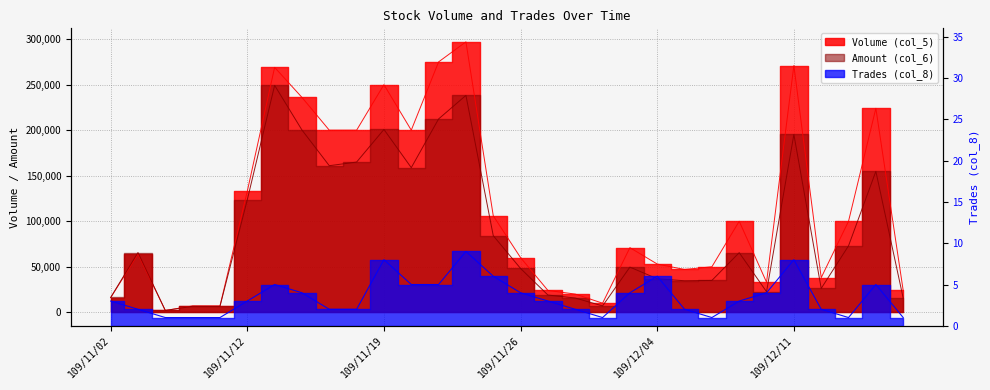

What is the maximum value shown in the chart?

297000